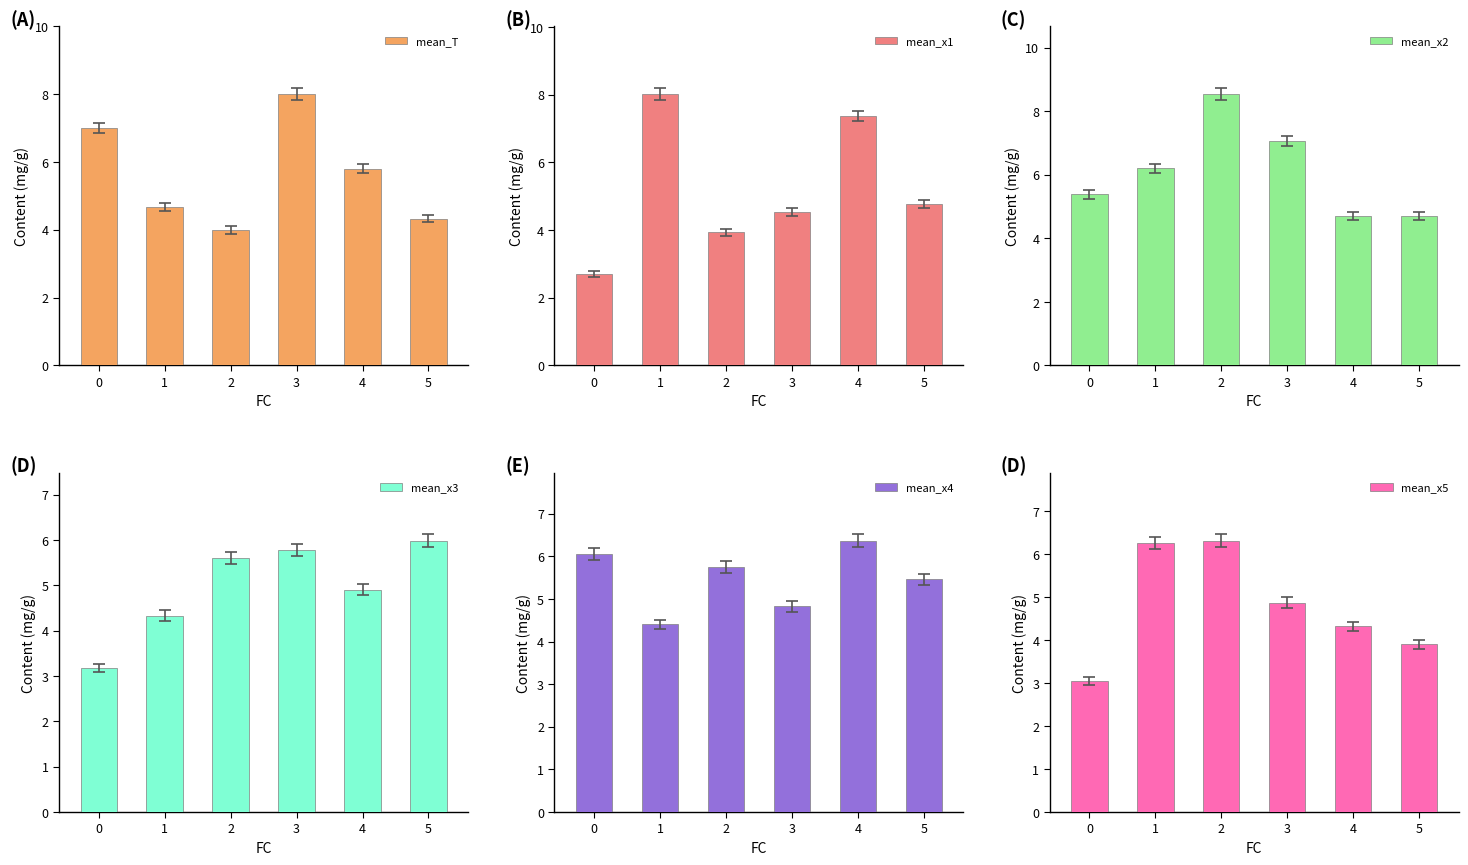

What is the difference between the maximum and second lowest values in the mean_x2 series?

3.8